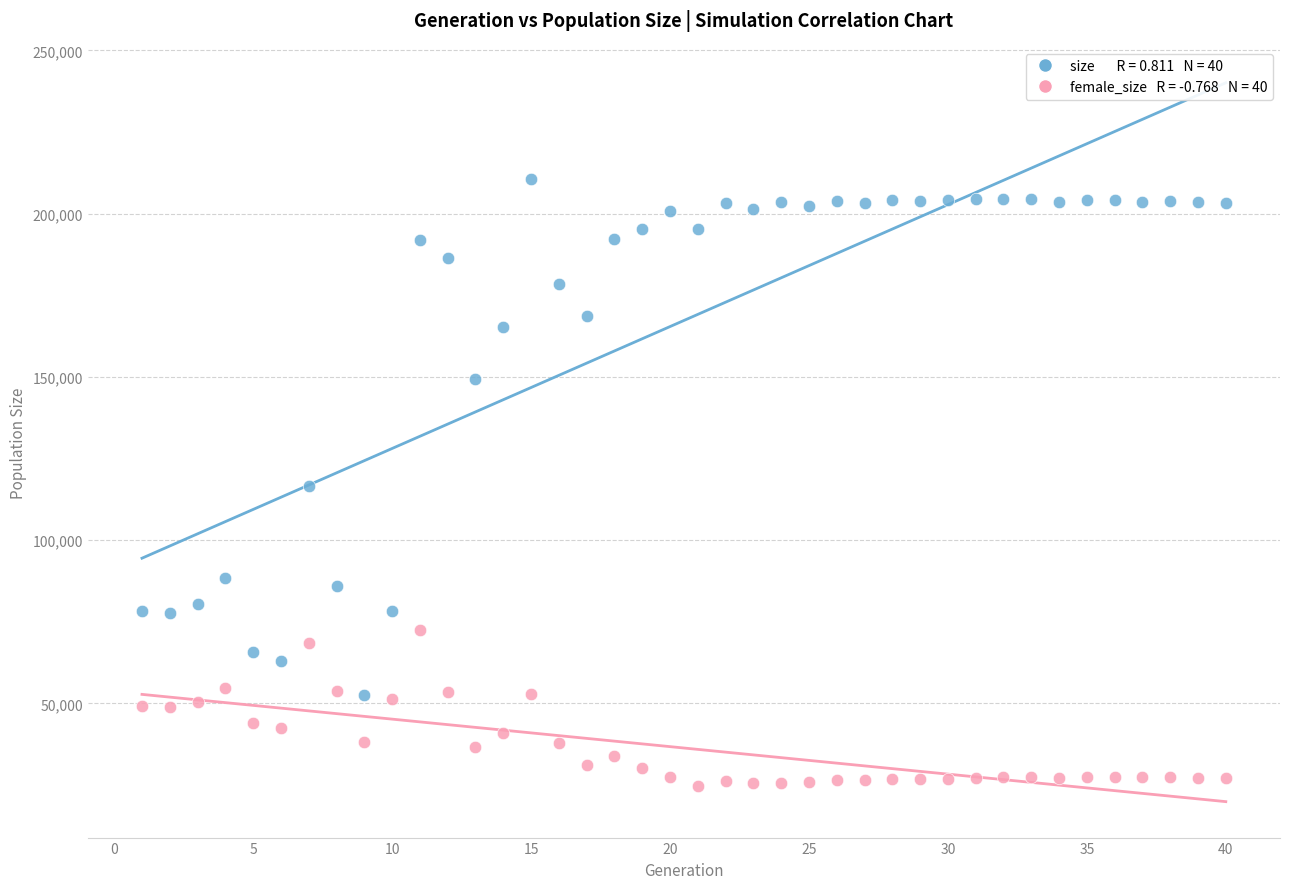

Across all data points, what is the range of Y values (max minus min)?

186056